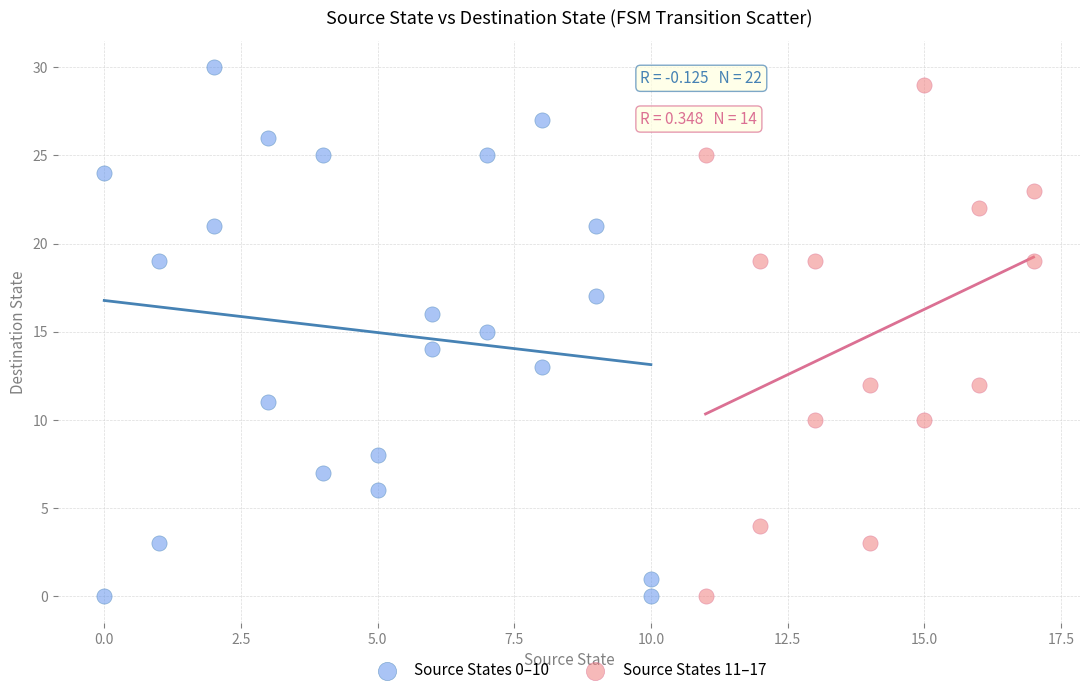

What are all the series names shown in the legend?

Source States 0–10, Source States 11–17